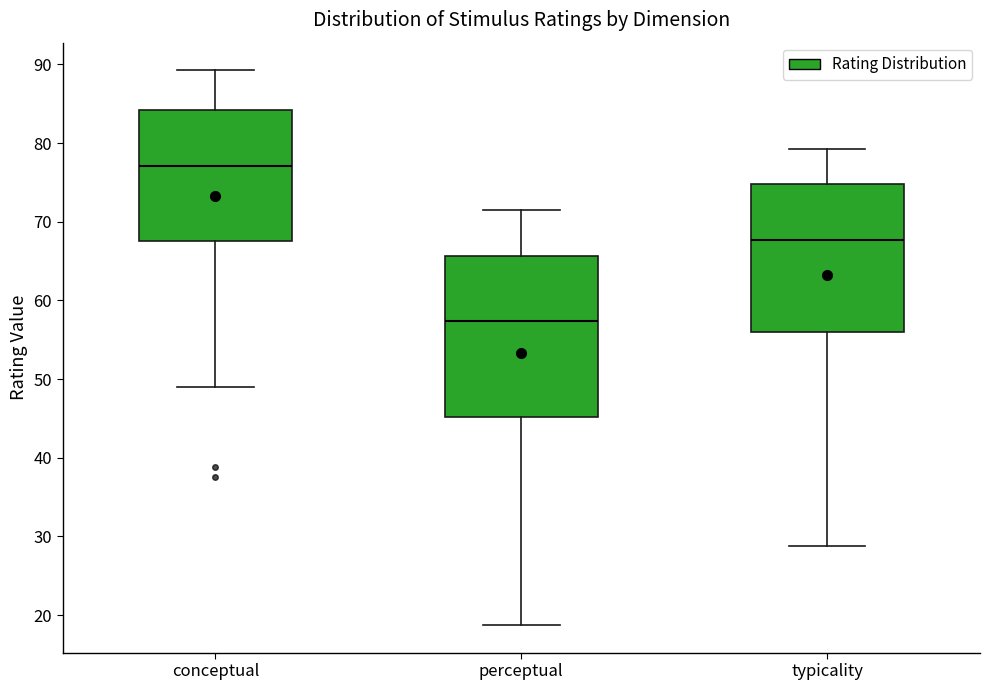

Reading left to right, read every box against the y-axis: the position of its median line, the range the box covers, and the ends of its whiskers. The values are not printed on the chart, so give them approximately, as read against the axis.

conceptual: median 77, box 68 to 84, whiskers 49 to 89
perceptual: median 57, box 45 to 66, whiskers 19 to 71
typicality: median 68, box 56 to 75, whiskers 29 to 79